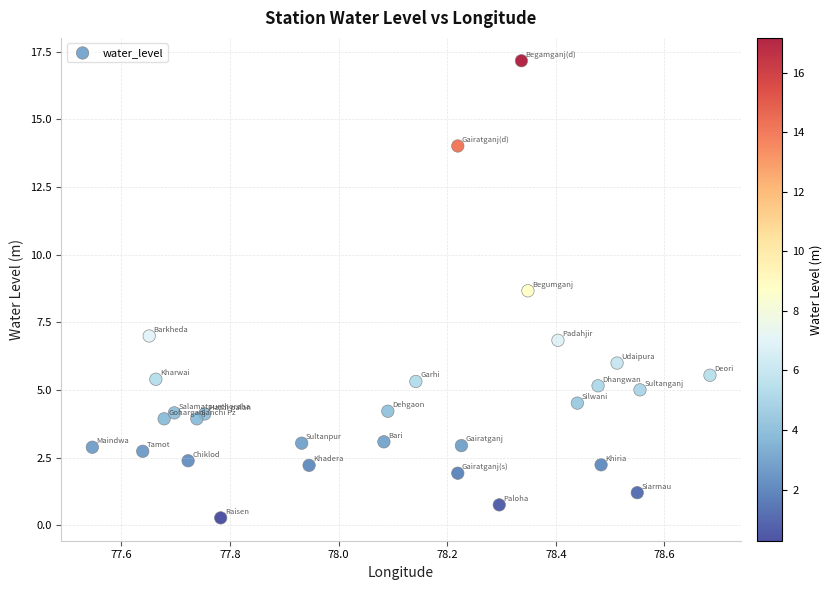

What is the range of Y values (max minus min)?

16.9